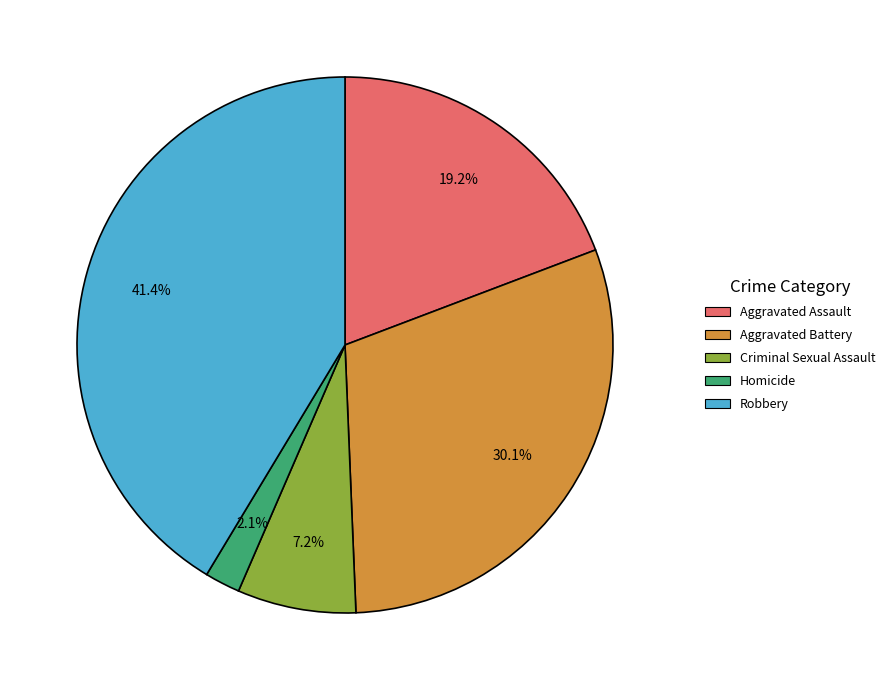

What is the ratio of the value at Aggravated Battery to the value at Aggravated Assault?

1.6